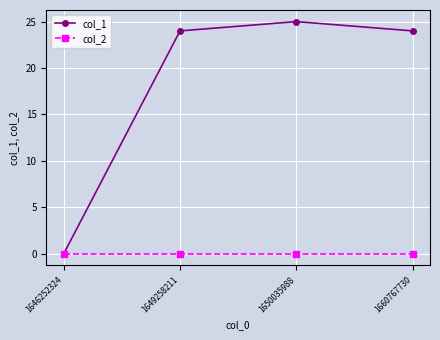

List the series in order of their overall mean, lowest first.

col_2, col_1